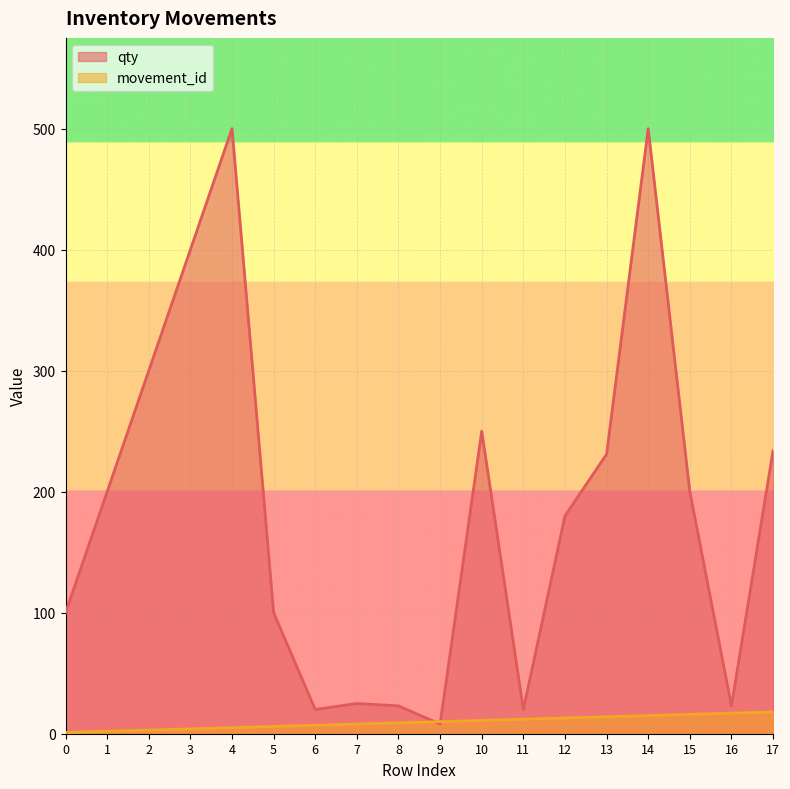

How many lines are shown in the chart?

2